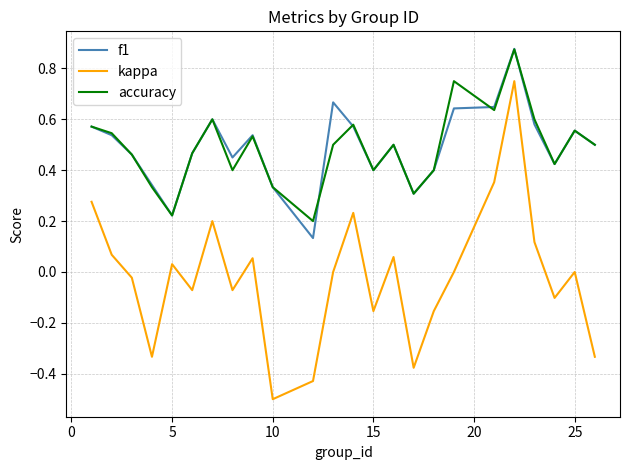

True or false: f1 and kappa intersect in this chart.

False